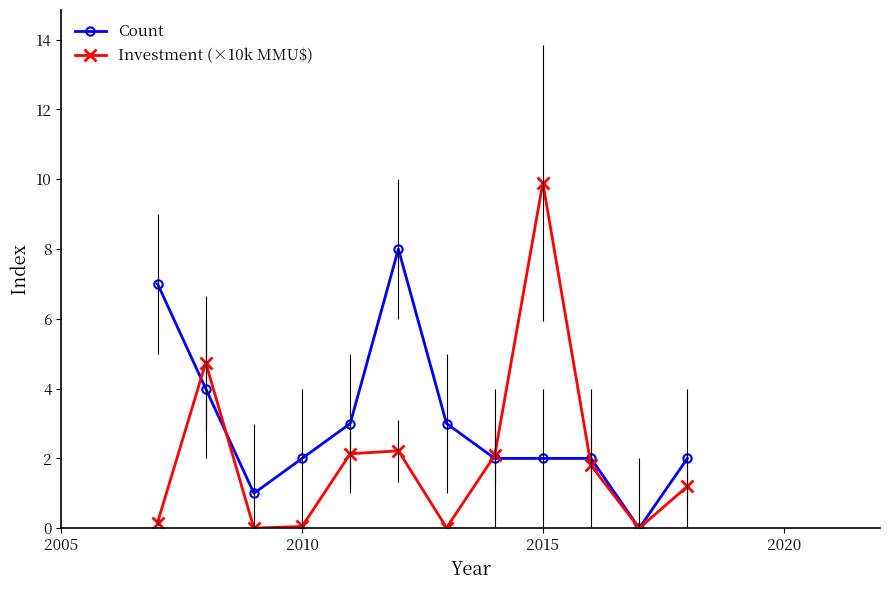

Which series has the largest range (max minus min)?

Investment (×10k MMU$)